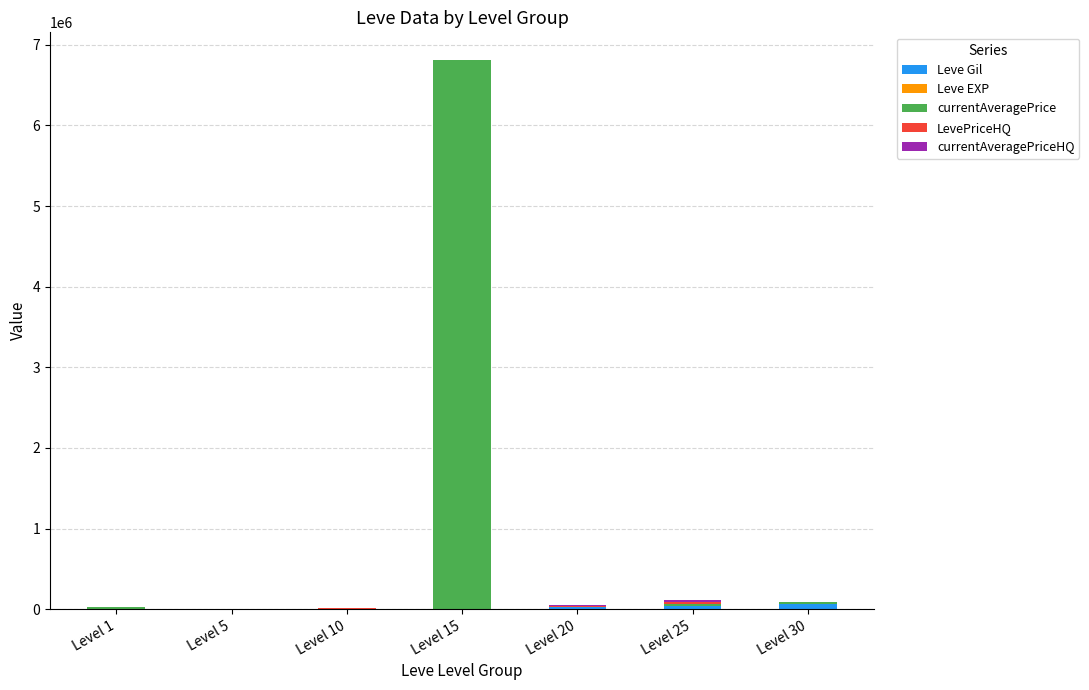

What is the average value of the LevePriceHQ series?

6846